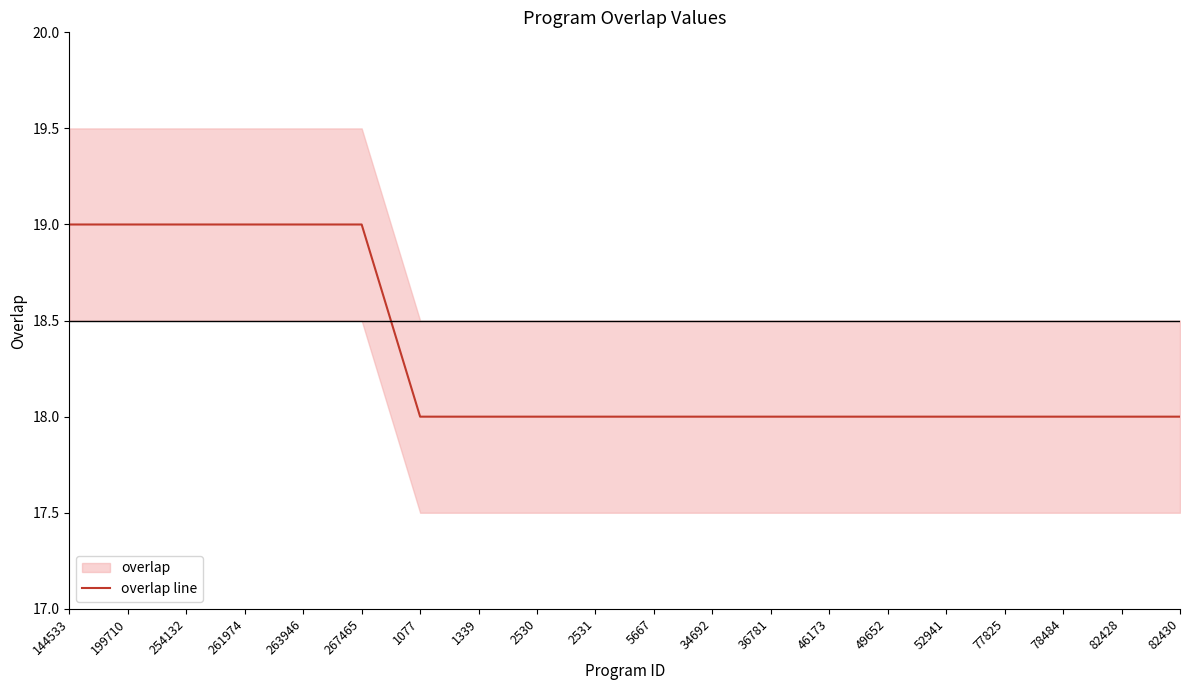

What is the value of the 6th point from the left?

19